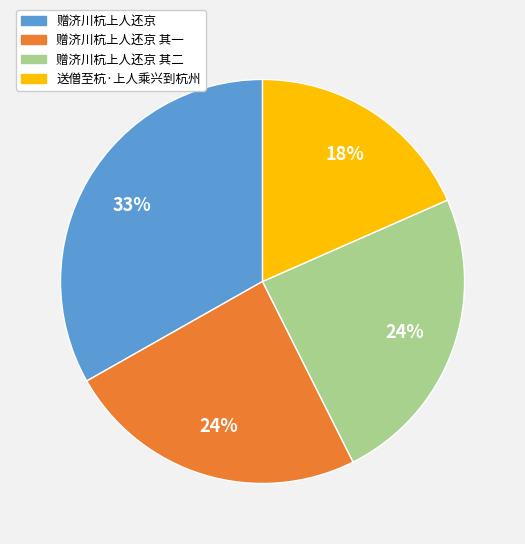

To the nearest percent, what percentage of the pie is 赠济川杭上人还京 其一?

24%